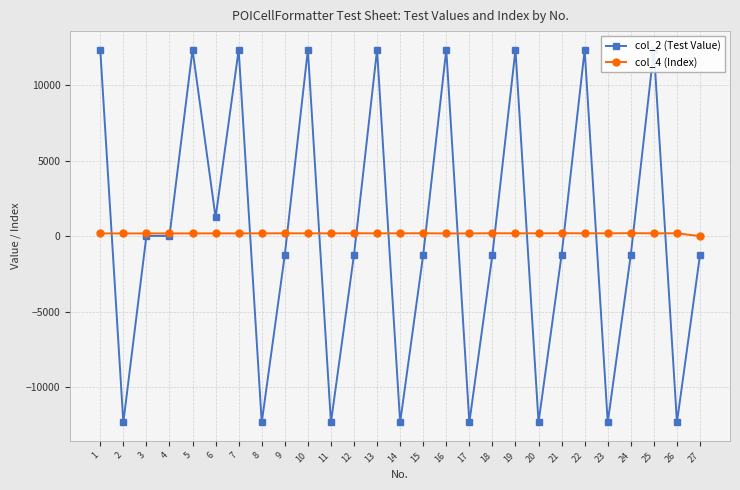

What is the average value of the col_4 (Index) series?

177